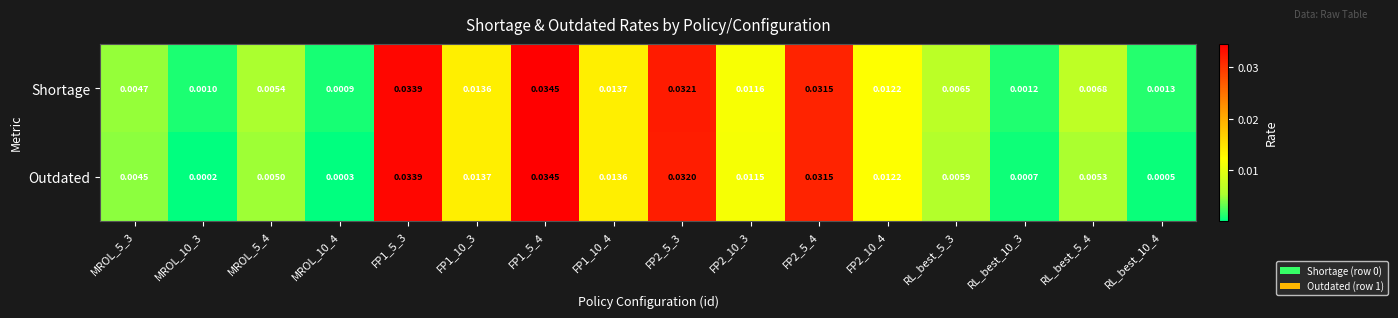

Which series has the largest range (max minus min)?

Outdated